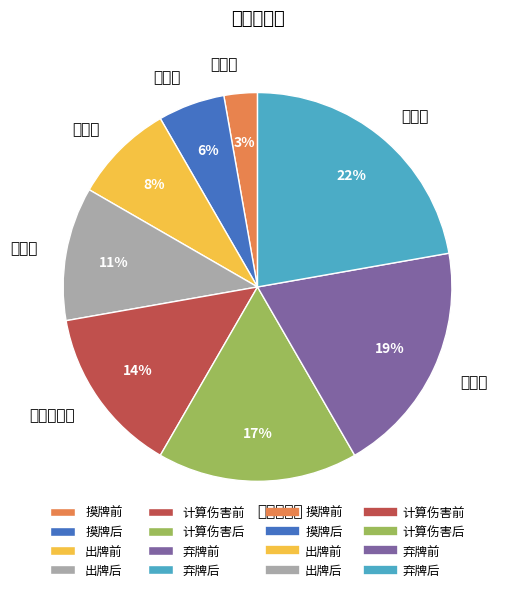

Is there a majority slice in this chart?

No